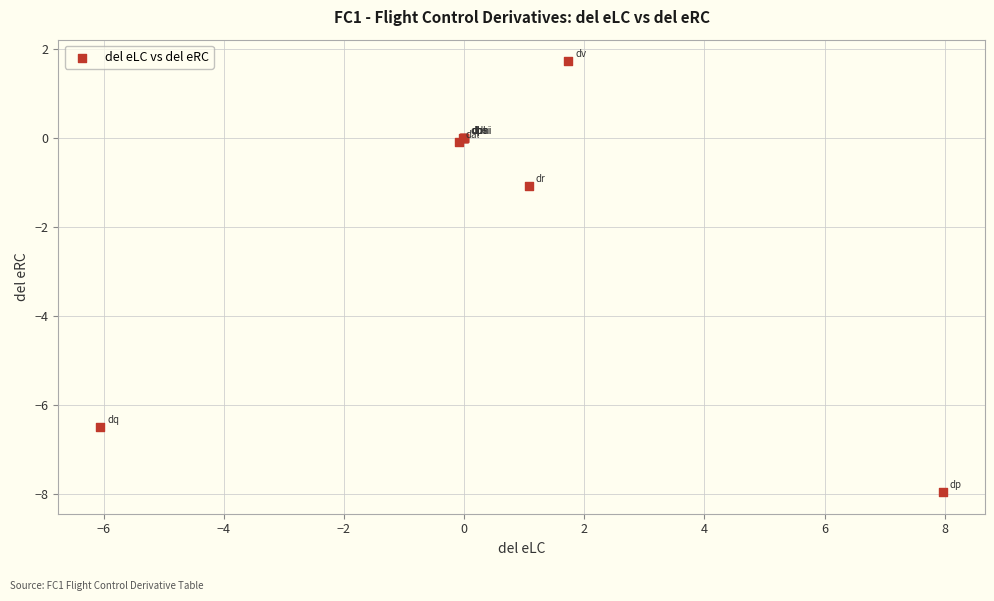

What Y value in the scatter plot is closest to -3?

-1.1